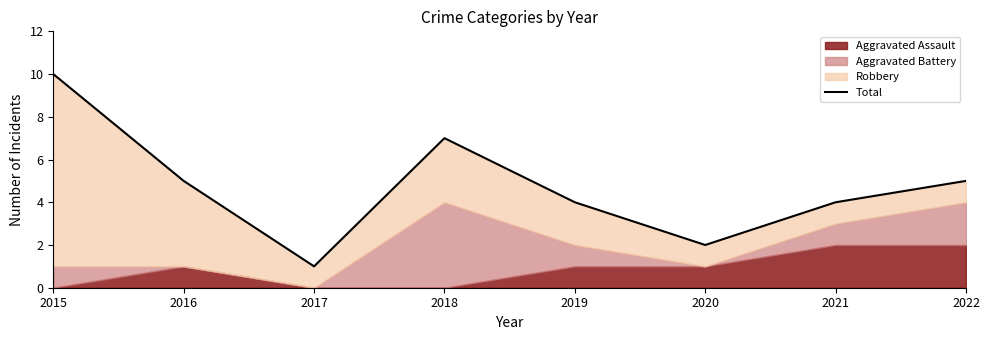

What is the change in value from 2017 to 2020?

+1